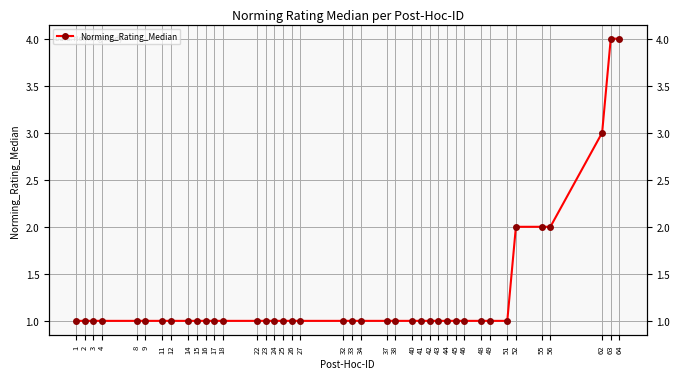

True or false: the data shows 1 at 34.

False